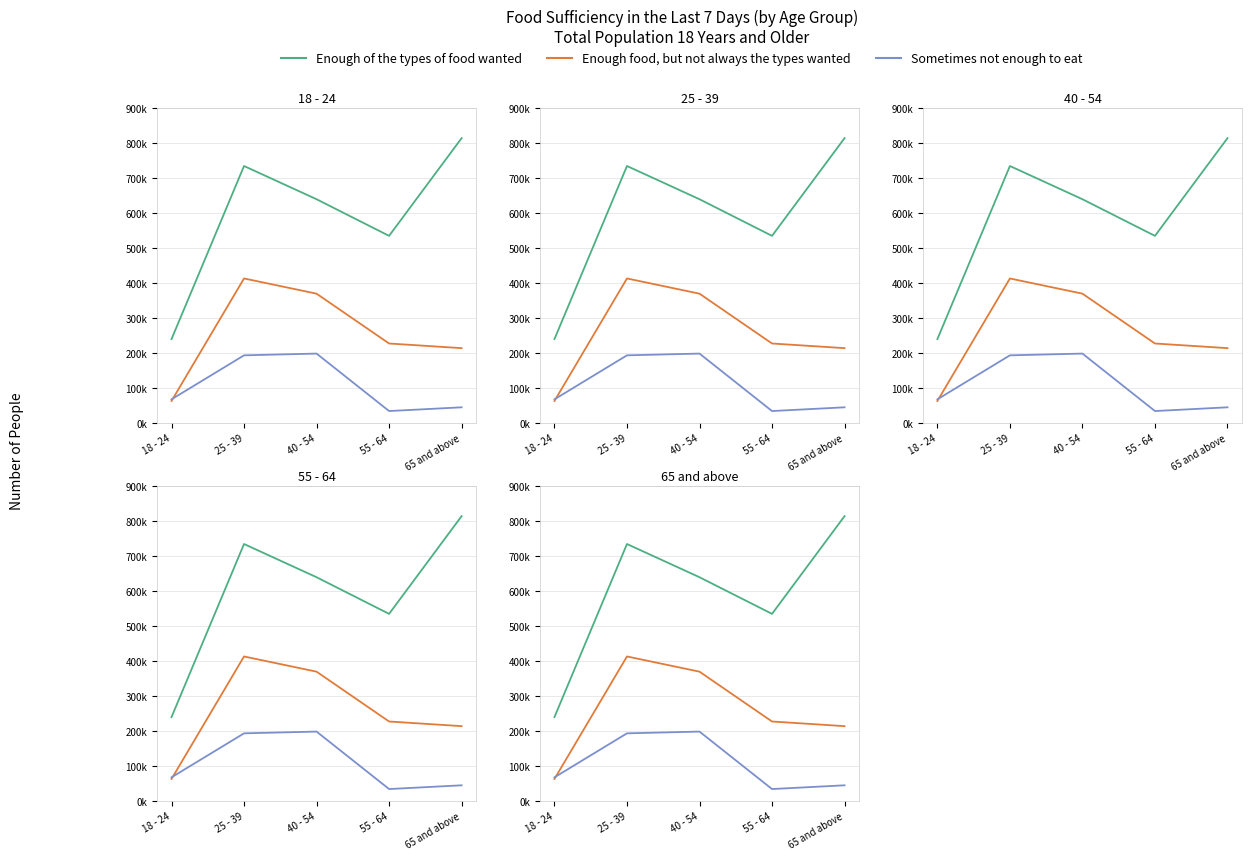

True or false: Enough food, but not always the types wanted and Enough of the types of food wanted cross at least once.

False